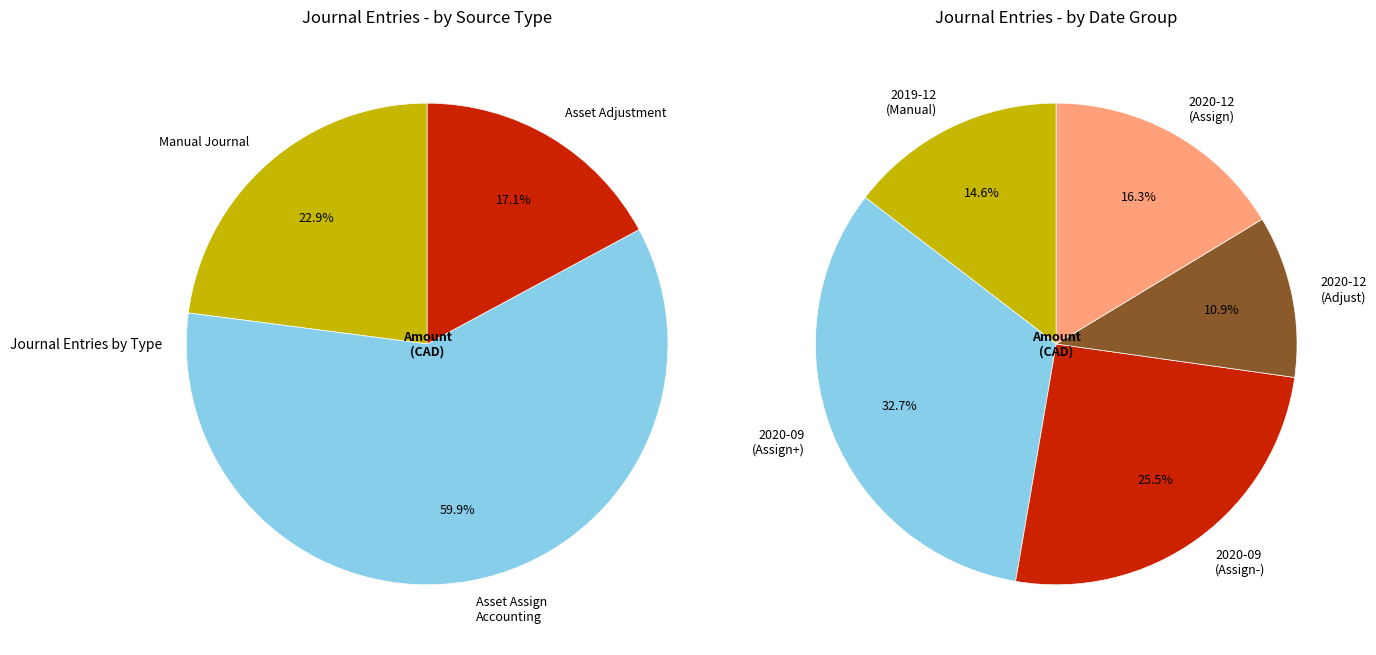

To the nearest percent, what is the difference between the 5068 and 25303 slice percentages?

9%